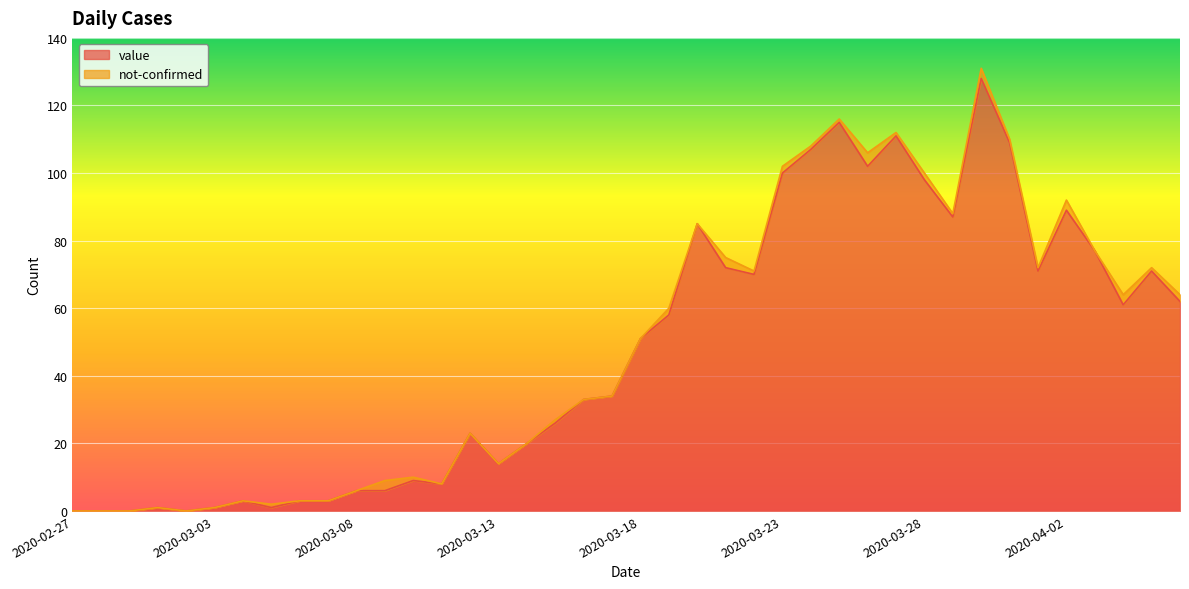

What is the change in value from 2020-03-26 to 2020-03-28?

-4